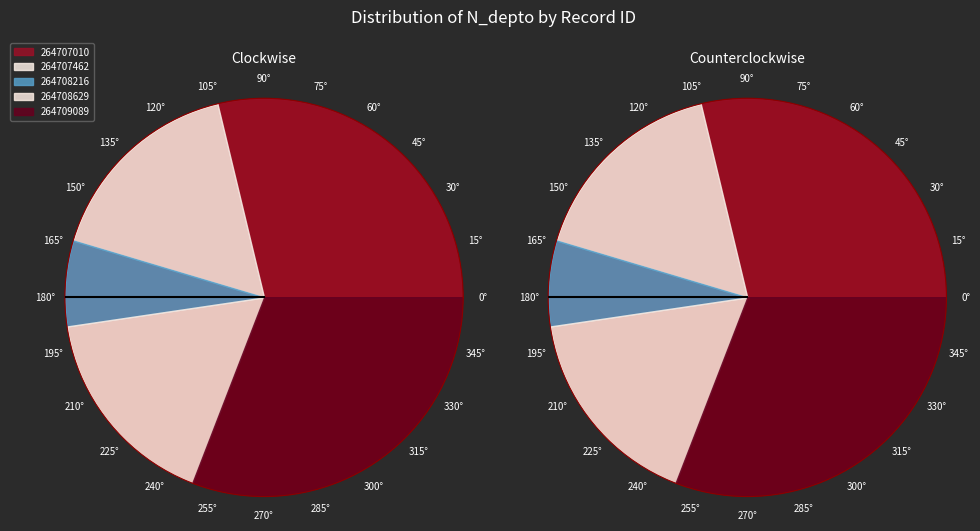

What is the change in value from 264707462 to 264708629?

+15